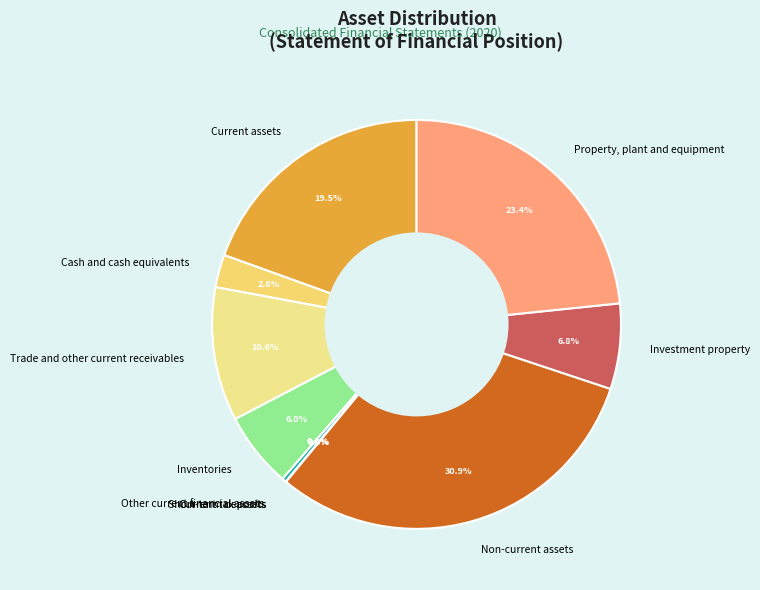

Is there a majority slice in this chart?

No